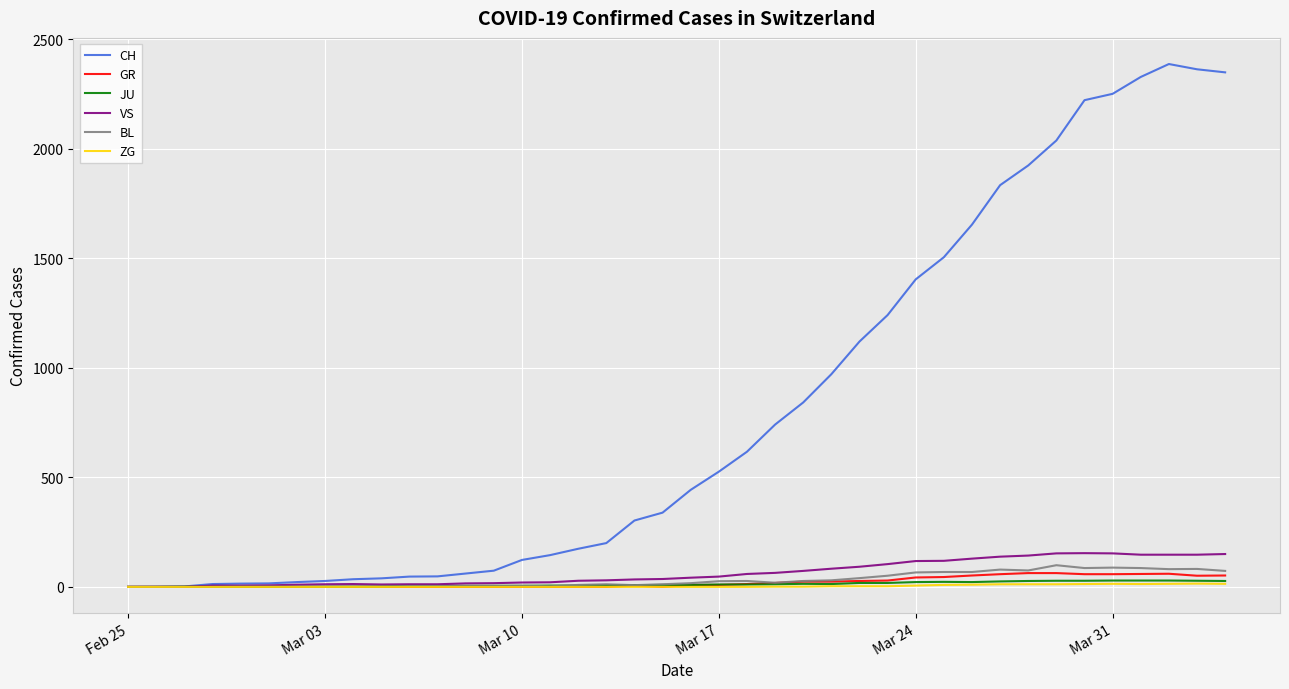

How many lines are shown in the chart?

6